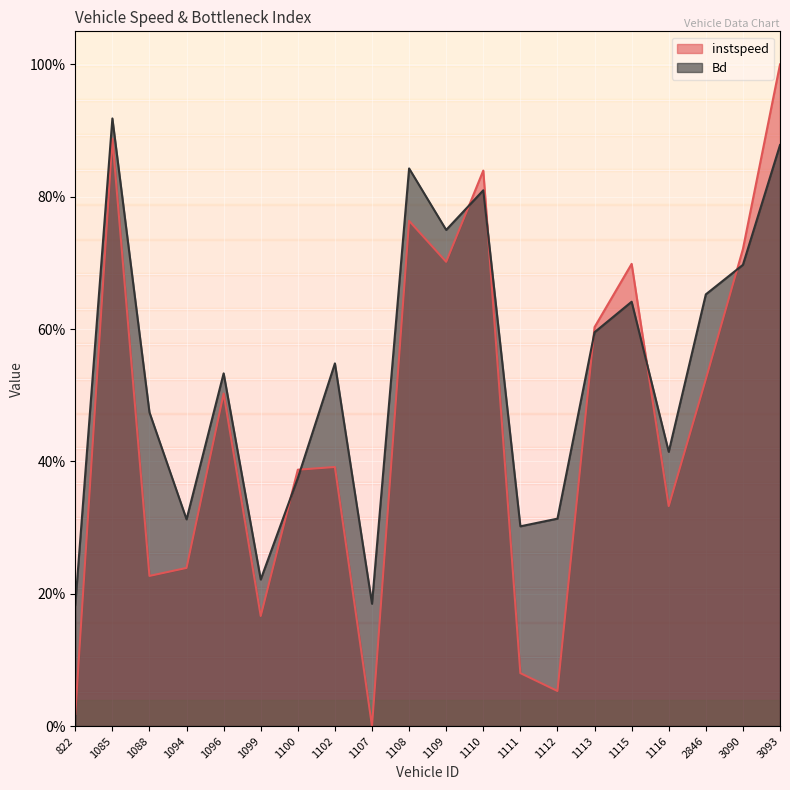

The value of instspeed at 1107 is 0.6. True or false?

False